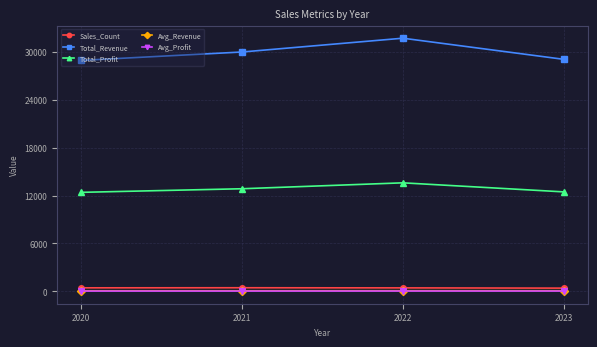

True or false: Sales_Count and Total_Revenue cross at least once.

False